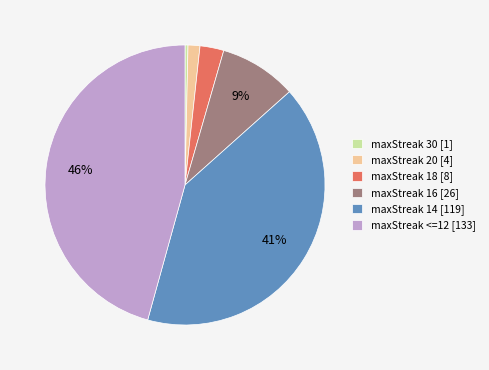

Is the sum of maxStreak 14 [119] and maxStreak <=12 [133] greater than half?

Yes